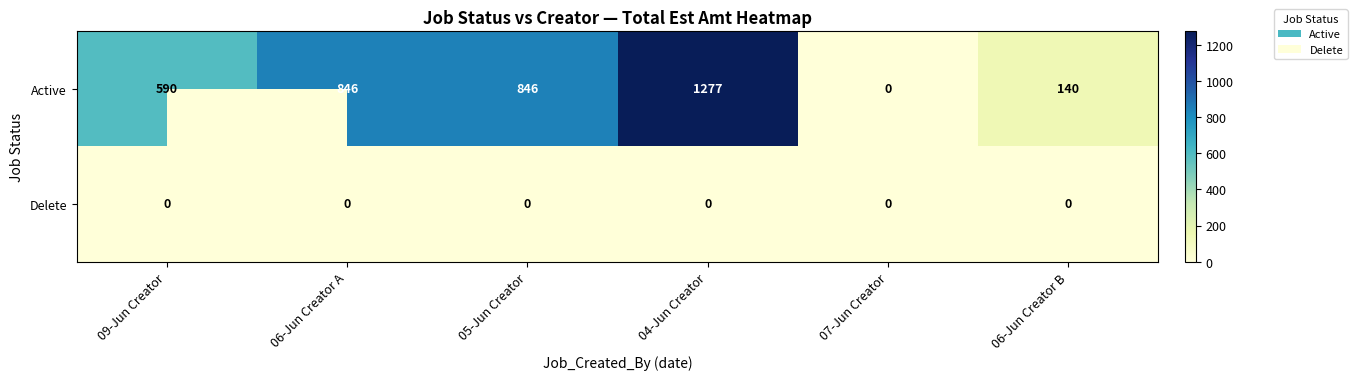

What is the difference between the second highest and minimum values in the Active series?

846